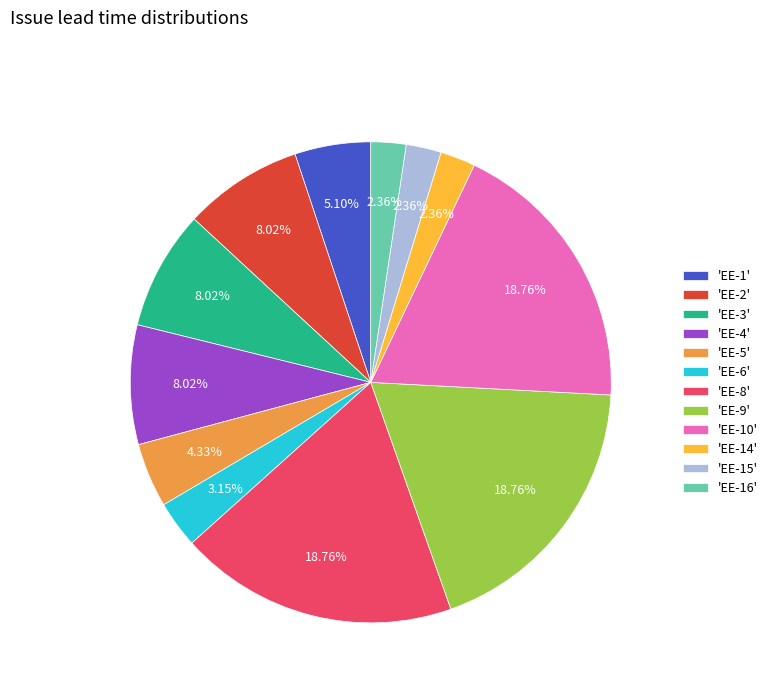

Does 'EE-16' represent more than half of the total?

No